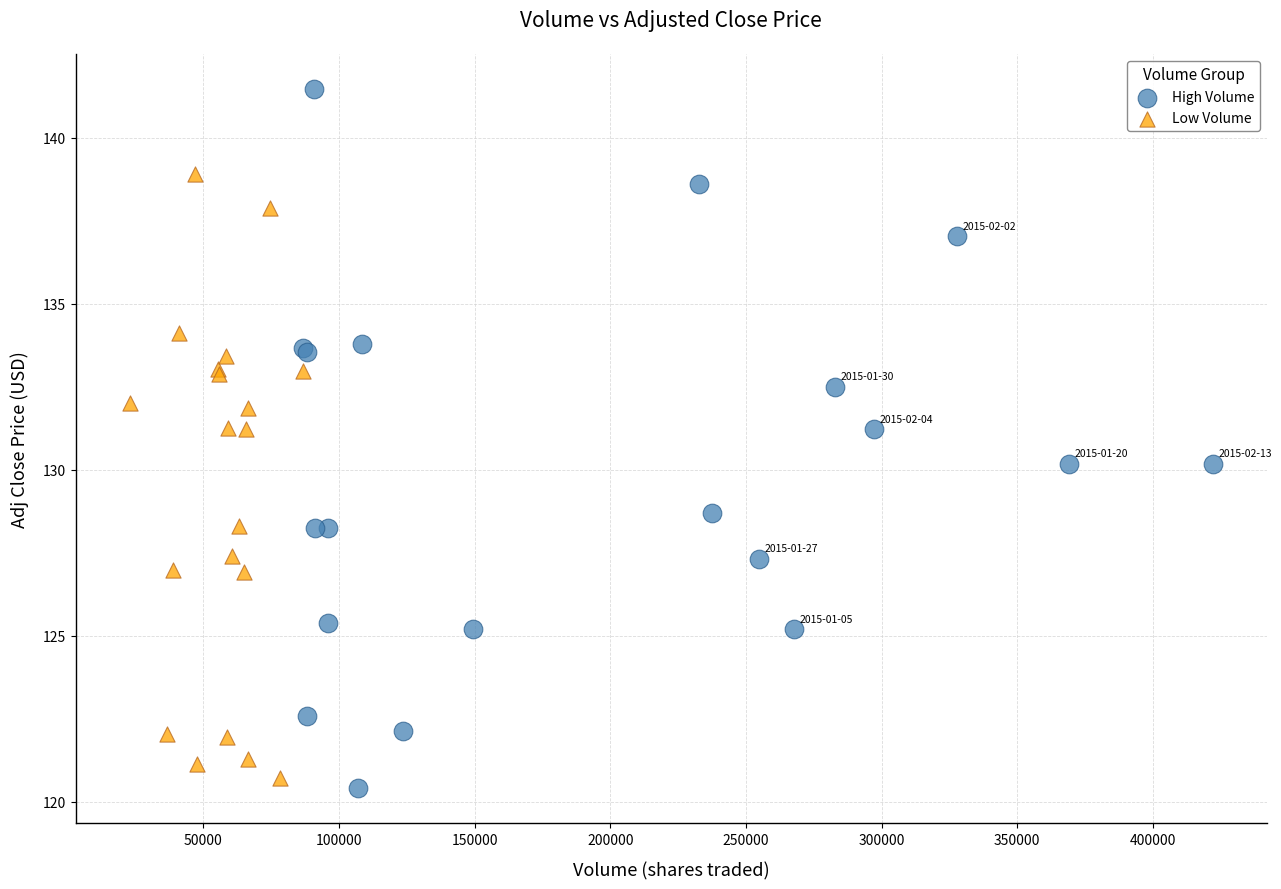

Which series reaches the minimum Y coordinate?

High Volume